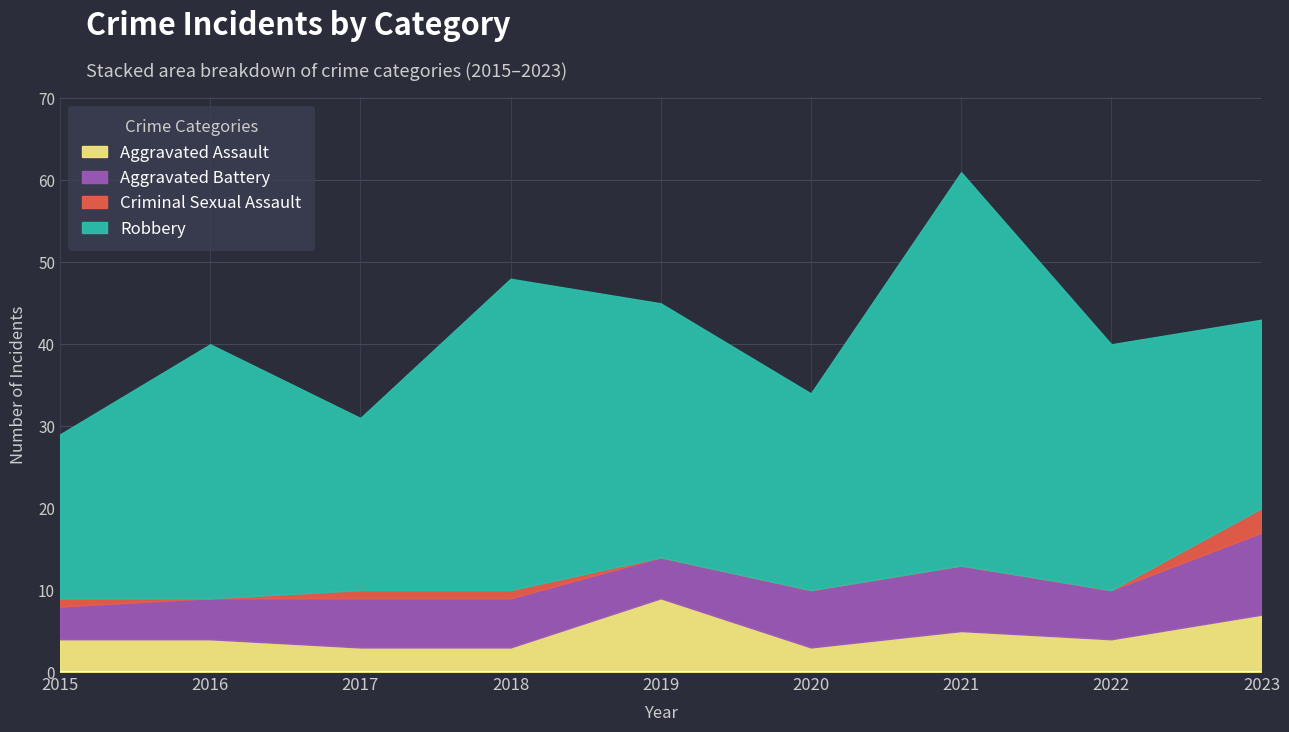

Count the number of categories in the chart.

9